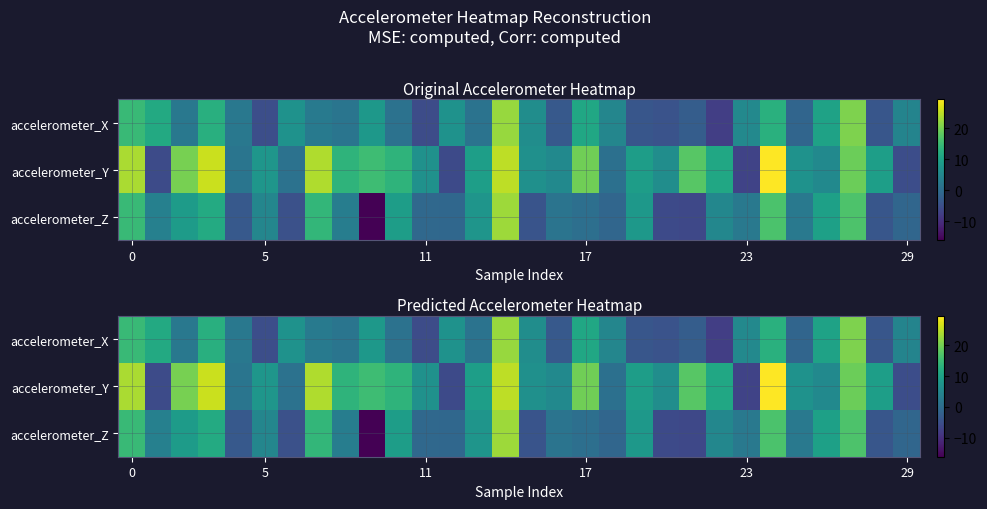

How many data points in accelerometer_Z are less than 3?

15